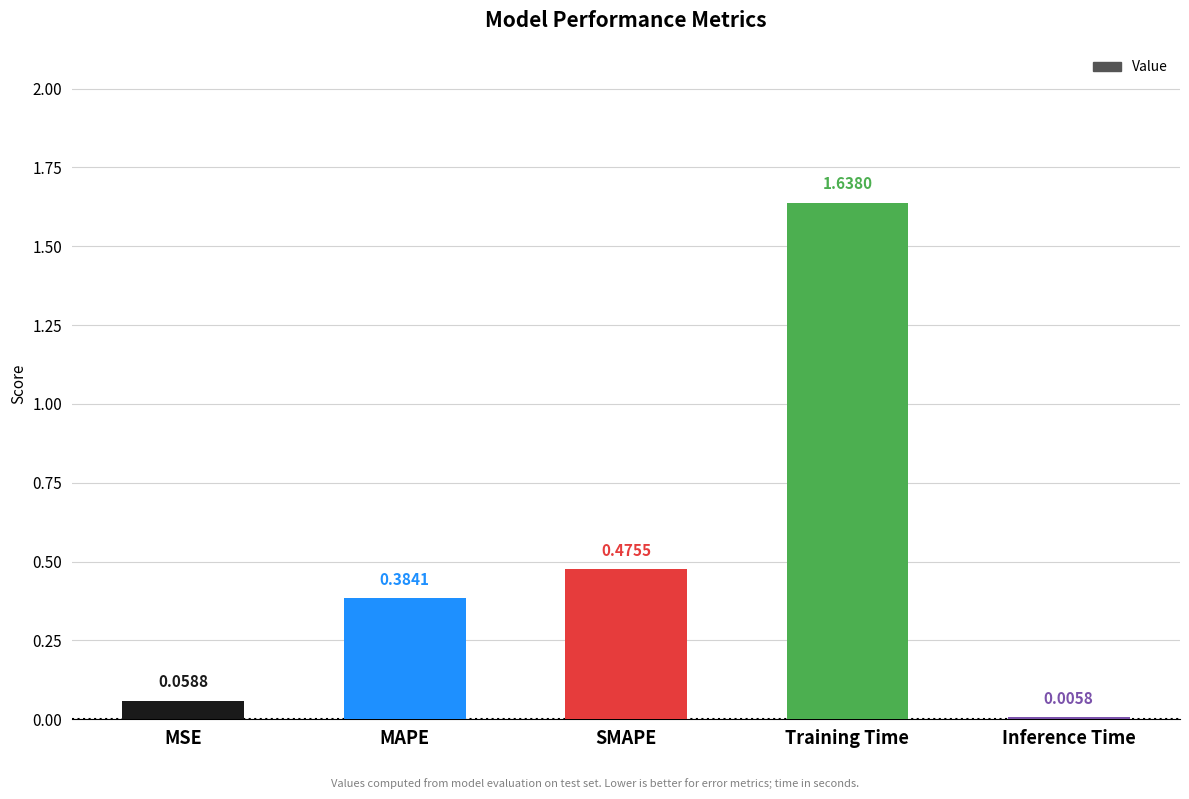

What is the sum of the values at Training Time and MSE?

1.7